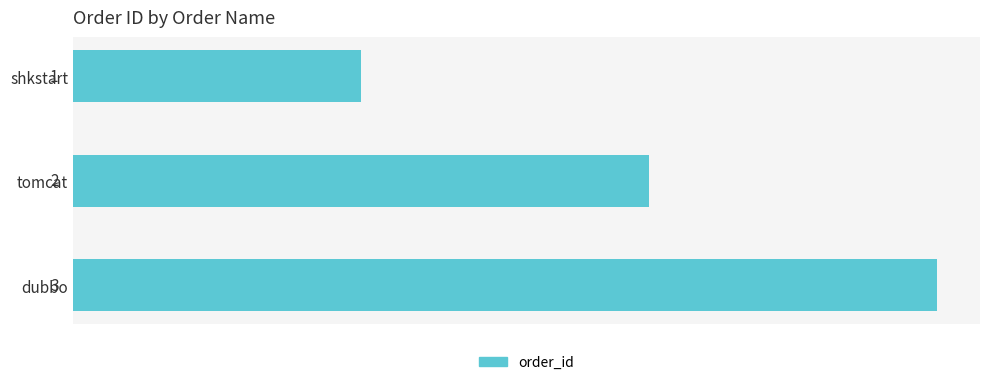

List the labels in order of value, largest first.

dubbo, tomcat, shkstart